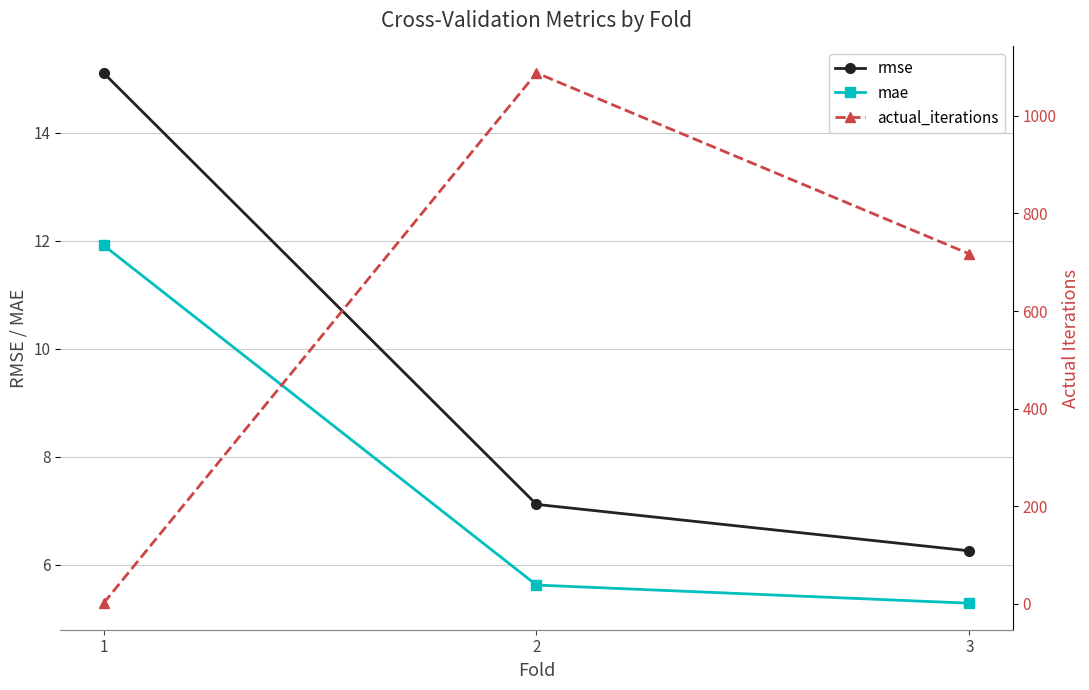

At how many categories does at least one series exceed 1083?

1